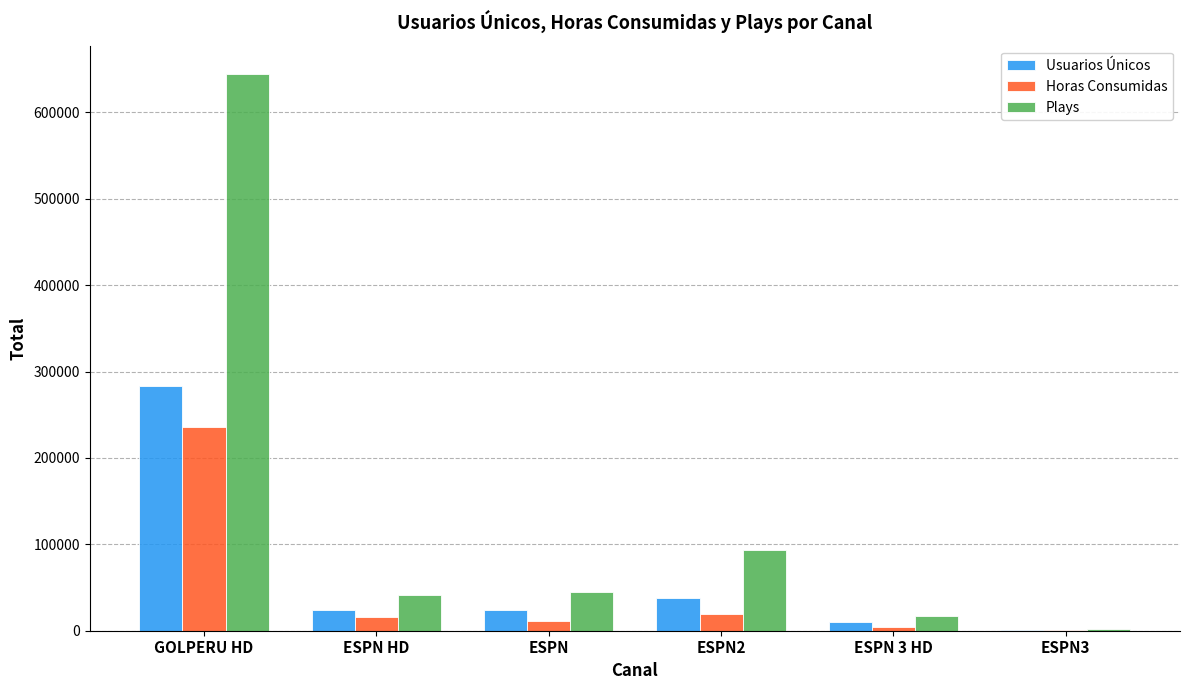

Which category has the highest value in the Usuarios Únicos series?

GOLPERU HD